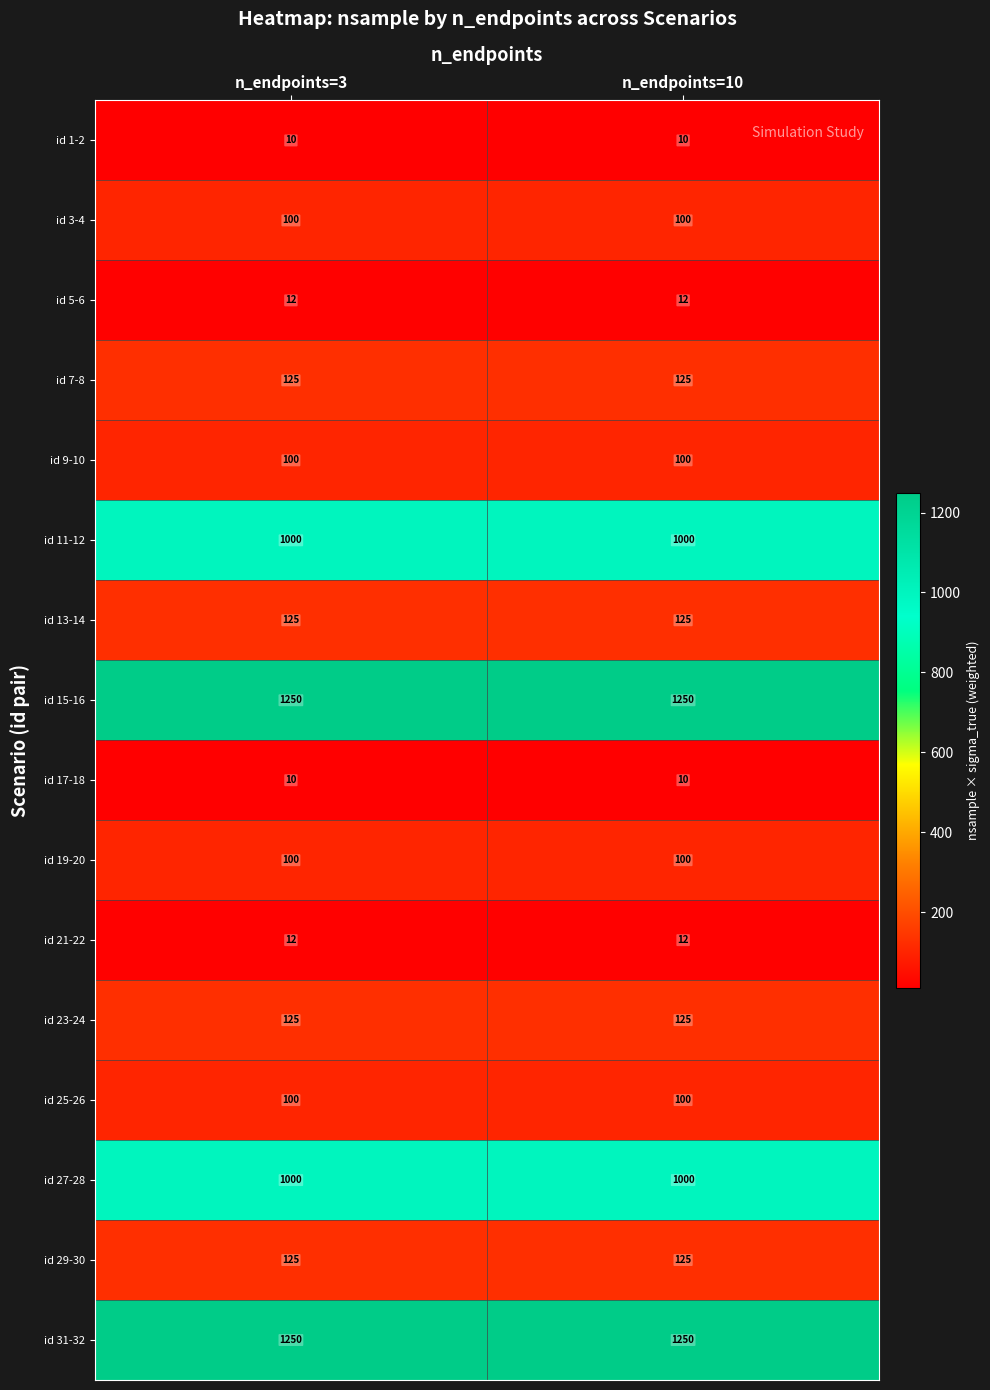

What is the spread (max minus min) of values at n_endpoints=10?

1240